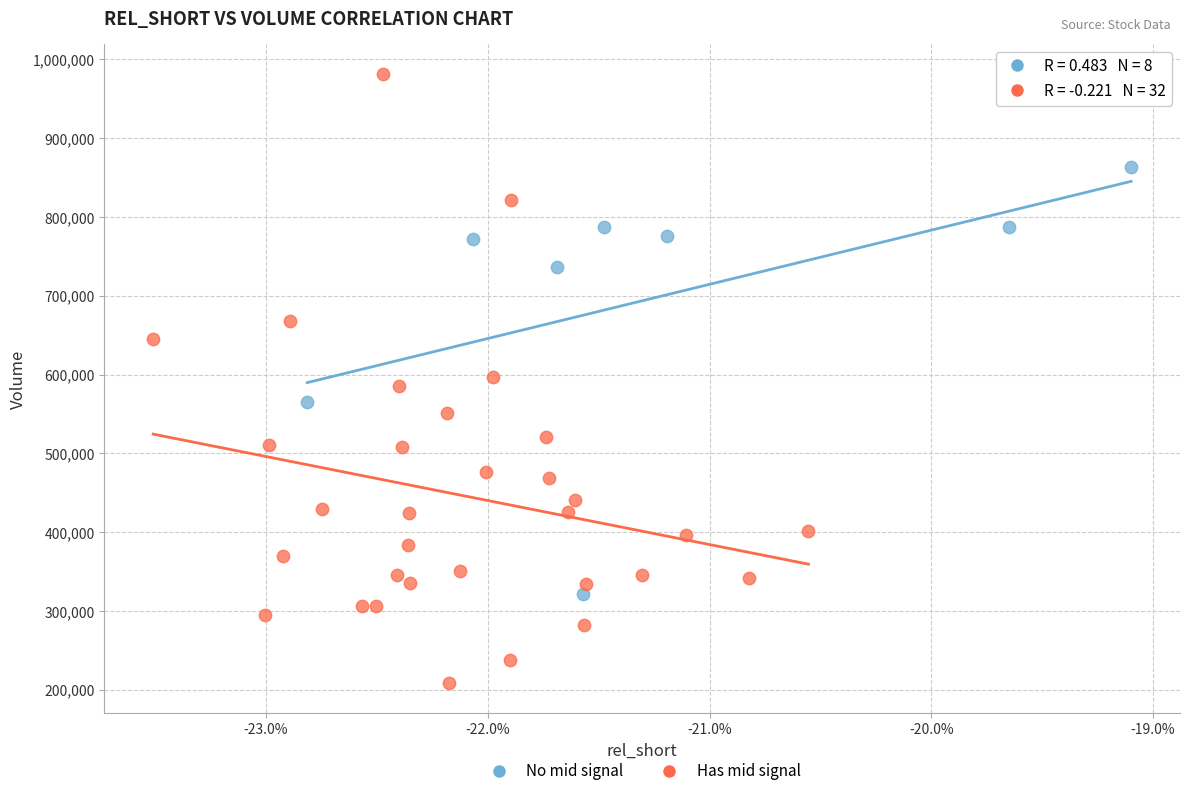

Which series has the largest Y range (max minus min)?

Has mid signal